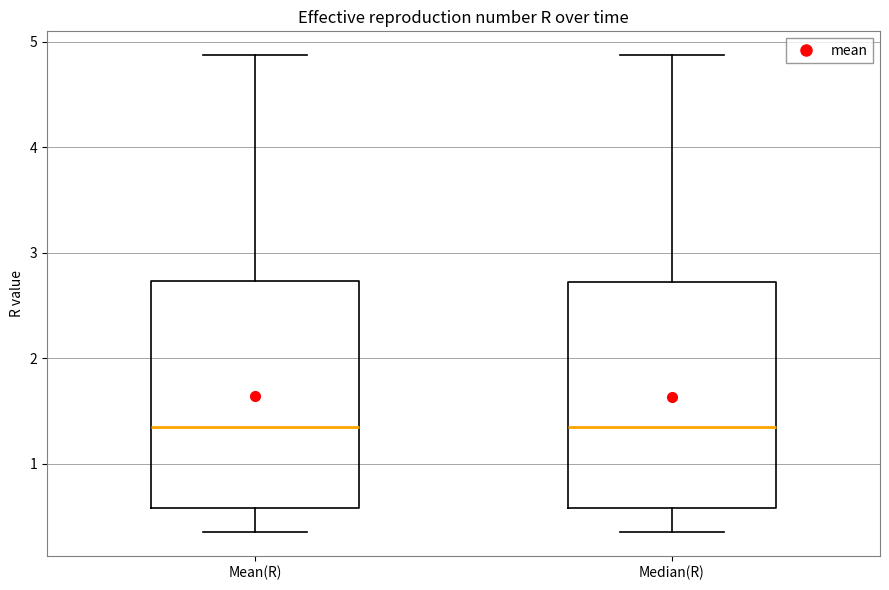

Reading left to right, read every box against the y-axis: the position of its median line, the range the box covers, and the ends of its whiskers. The values are not printed on the chart, so give them approximately, as read against the axis.

Mean(R): median 1.4, box 0.6 to 2.7, whiskers 0.4 to 4.9
Median(R): median 1.3, box 0.6 to 2.7, whiskers 0.4 to 4.9